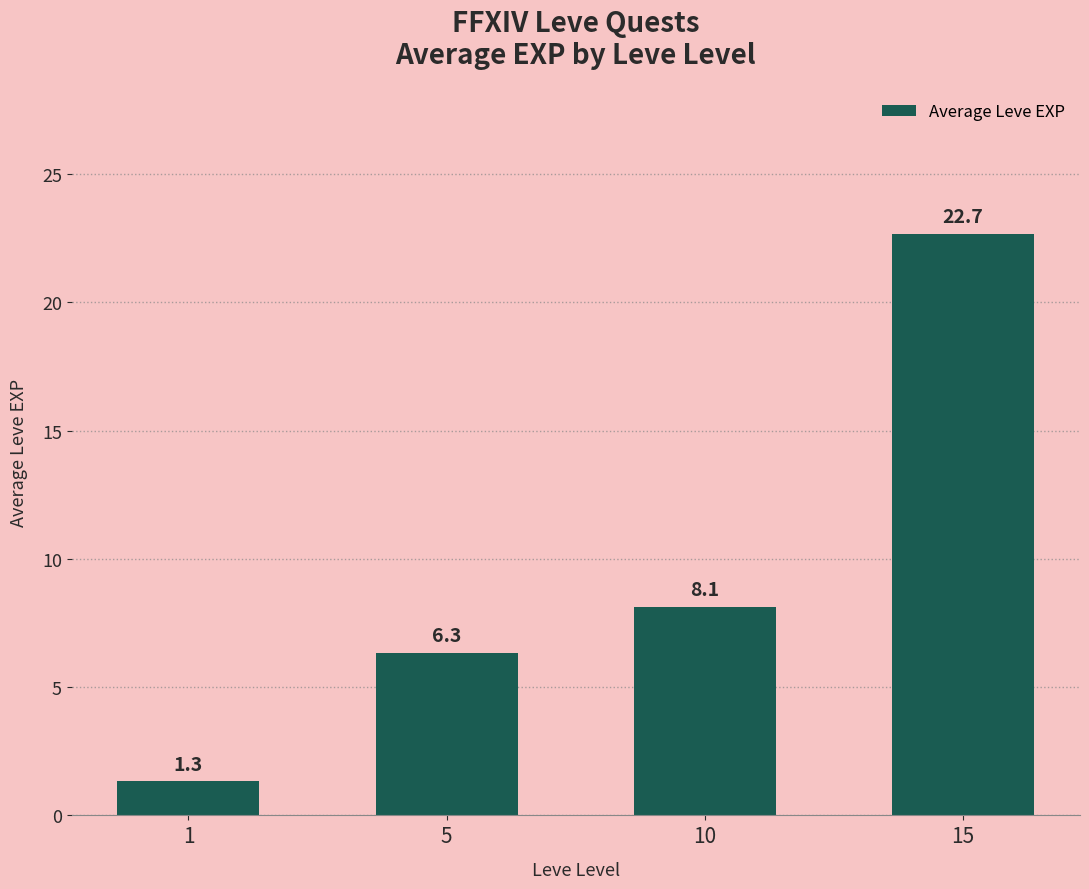

The value at 5 is 6.3. True or false?

True